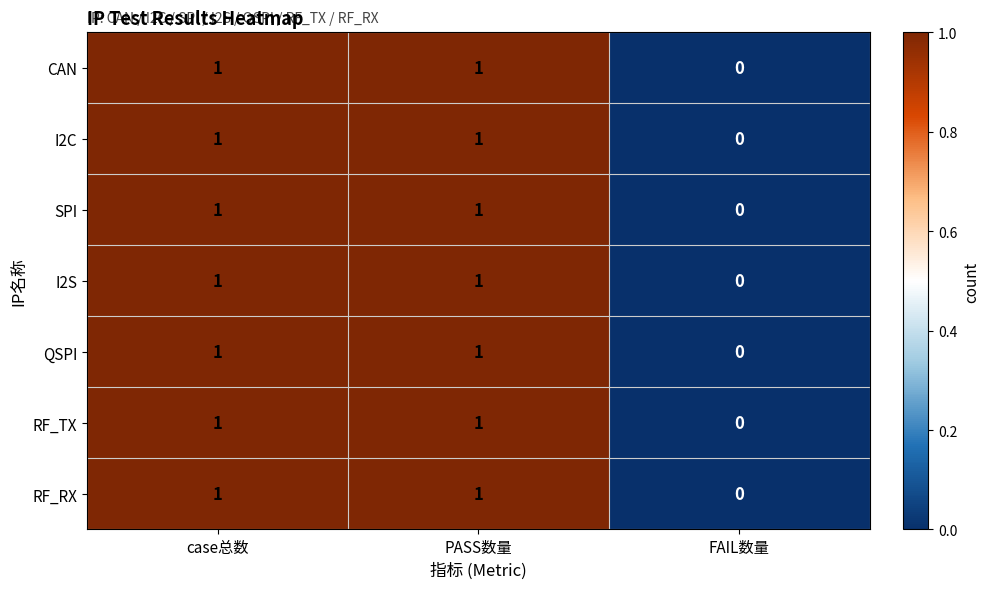

Reading left to right, extract all data points from this chart.

CAN: case总数=1	PASS数量=1	FAIL数量=0
I2C: case总数=1	PASS数量=1	FAIL数量=0
SPI: case总数=1	PASS数量=1	FAIL数量=0
I2S: case总数=1	PASS数量=1	FAIL数量=0
QSPI: case总数=1	PASS数量=1	FAIL数量=0
RF_TX: case总数=1	PASS数量=1	FAIL数量=0
RF_RX: case总数=1	PASS数量=1	FAIL数量=0